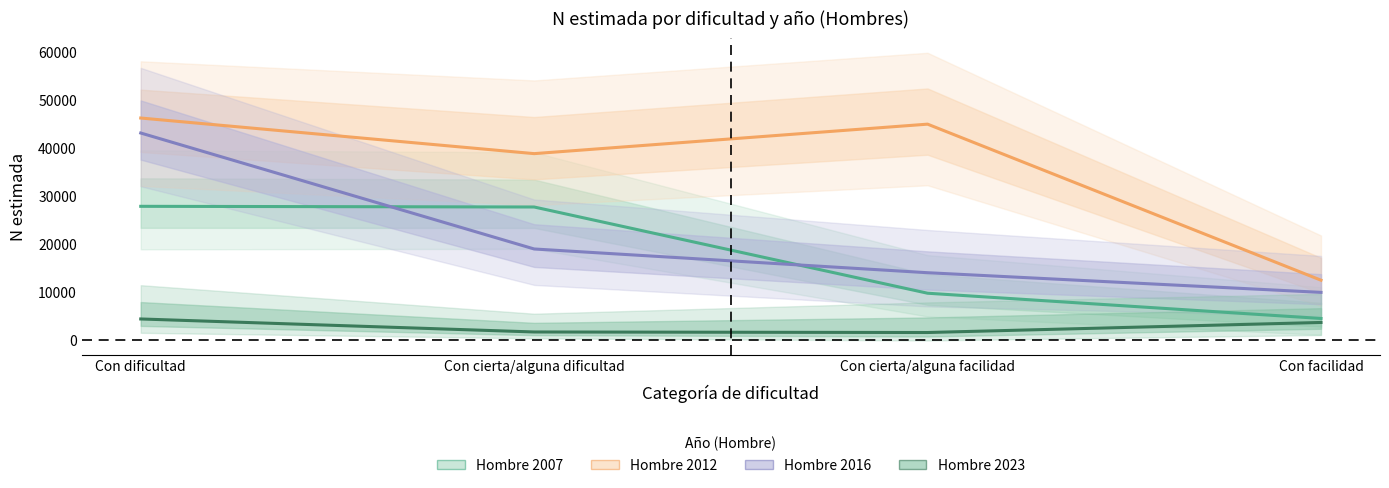

The value of Hombre 2012 at Con dificultad is 23765. True or false?

False